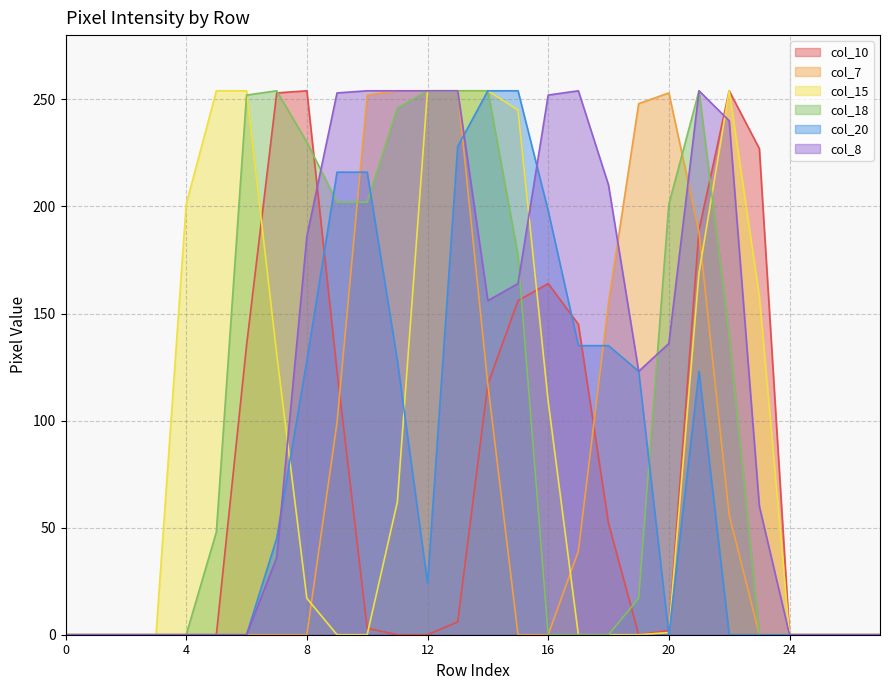

Which series has the largest total across all categories?

col_8